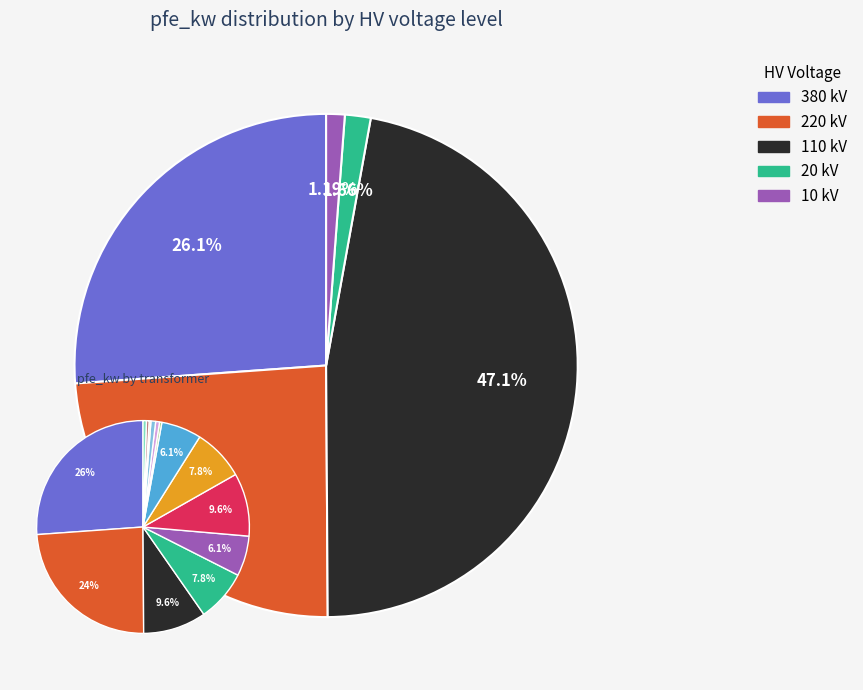

What percentage do 0.63 MVA 10/0.4 kV and 0.25 MVA 10/0.4 kV together represent?

0.8%